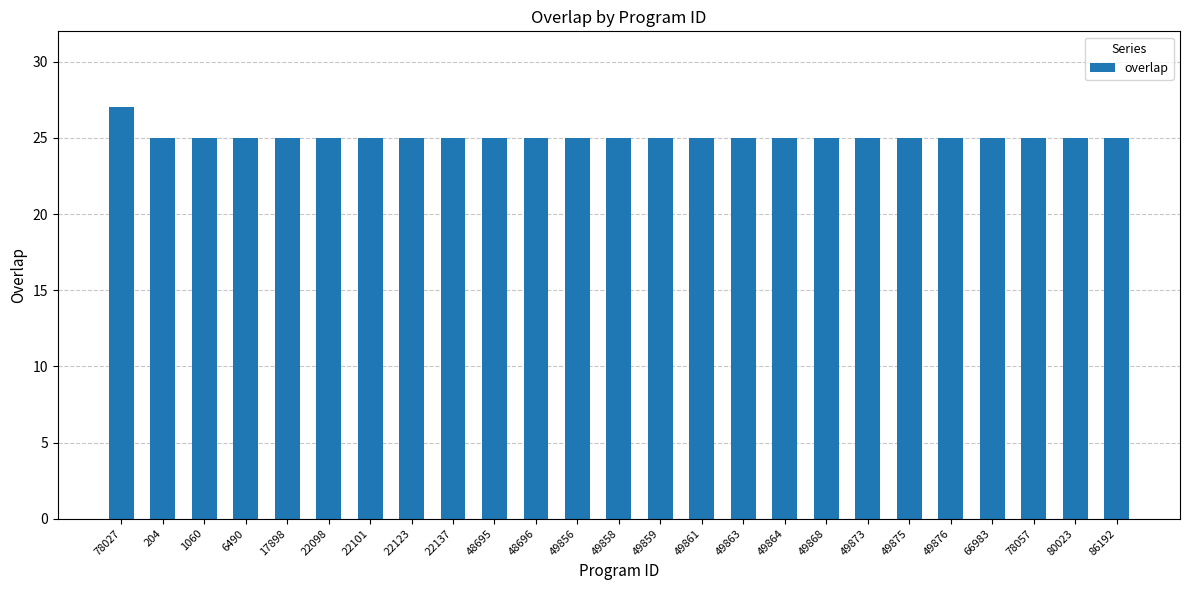

How many values are between 25 and 26?

24